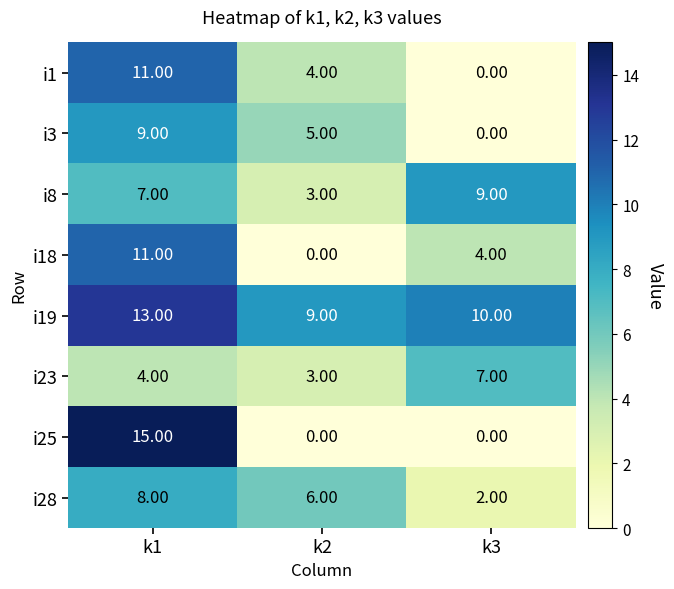

Which series has the largest range (max minus min)?

i25